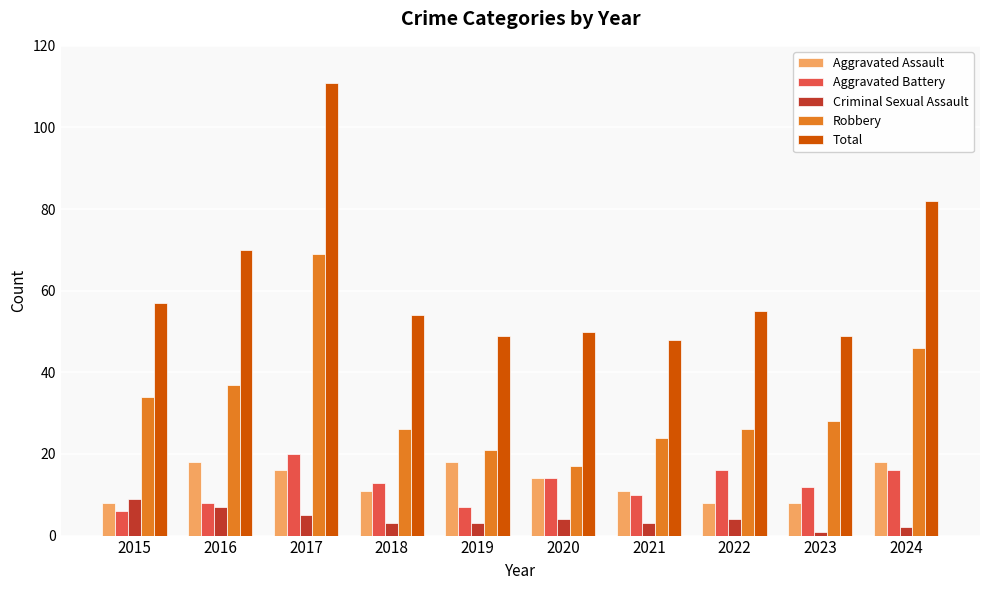

What is the sum of all Aggravated Assault values?

130